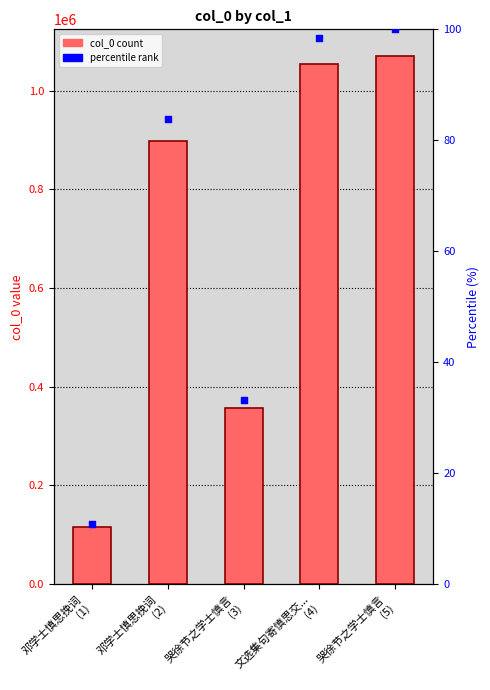

Is the value of percentile rank at 哭徐节之学士慎言
(3) greater than the value of col_0 at 邓学士慎思挽词
(2)?

No